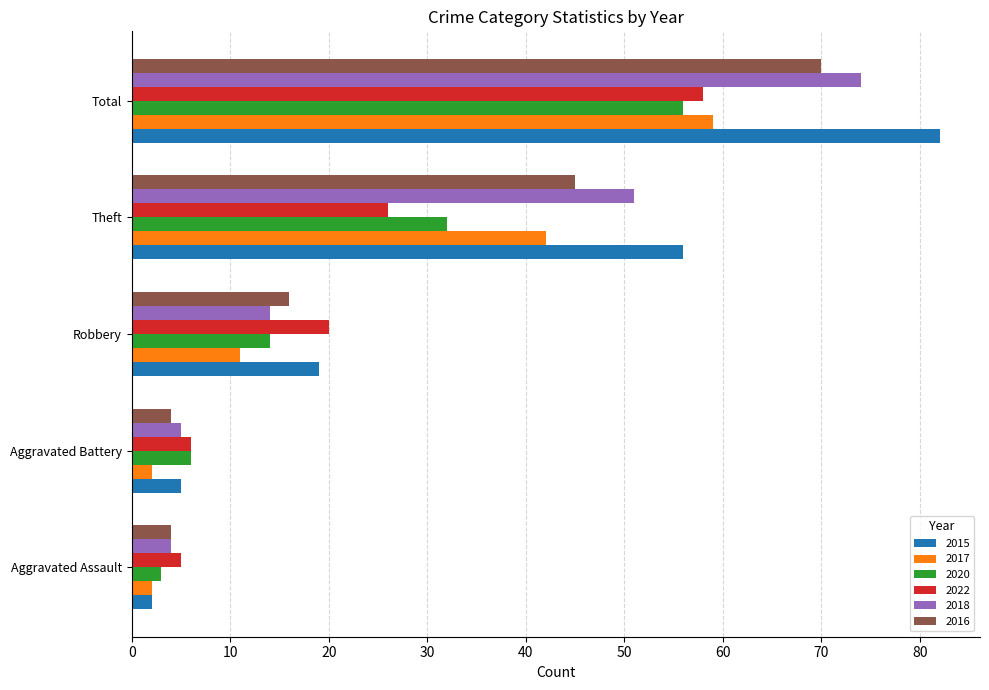

What is the highest value of the 2016 series?

70